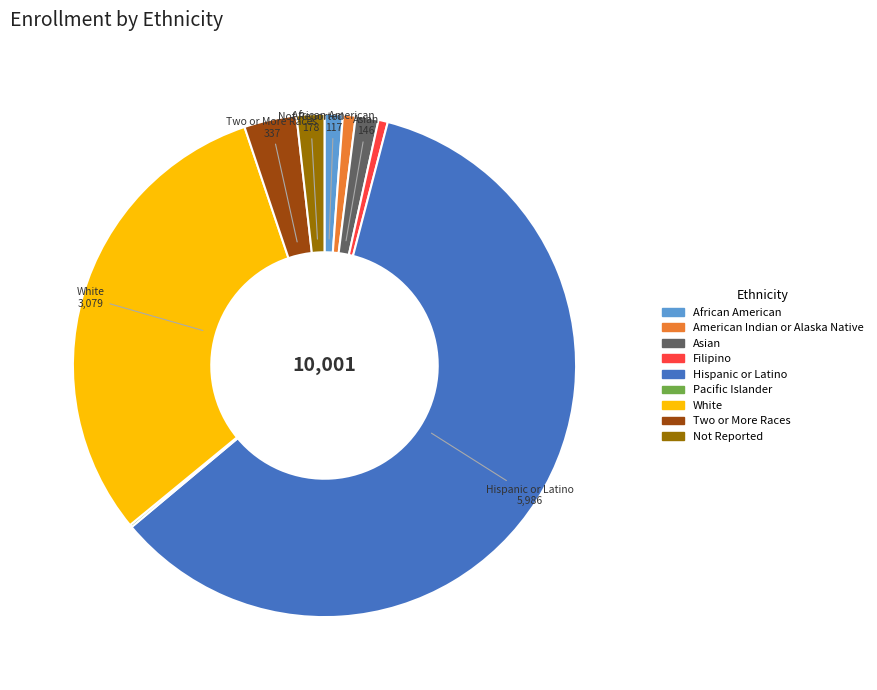

The American Indian or Alaska Native slice represents 1% of the pie. True or false?

True